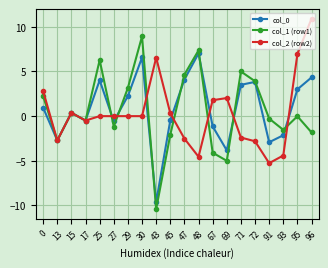

True or false: col_1 (row1) has more than 1 interior local peaks.

True